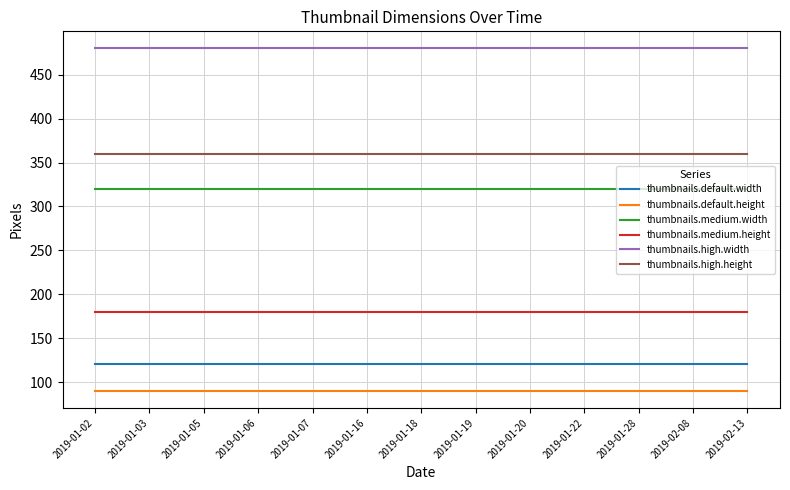

What are all the series names shown in the legend?

thumbnails.default.width, thumbnails.default.height, thumbnails.medium.width, thumbnails.medium.height, thumbnails.high.width, thumbnails.high.height